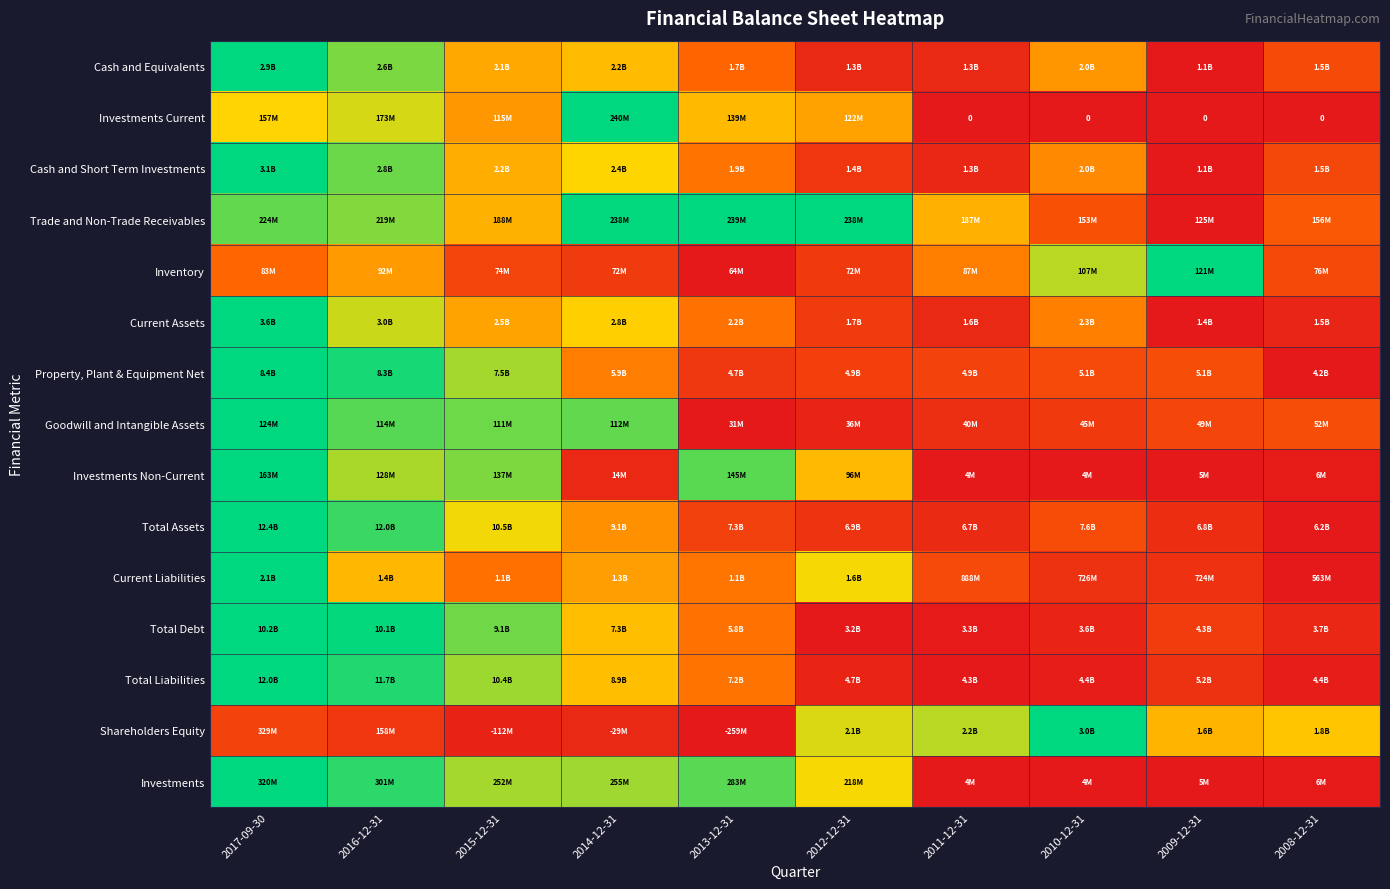

Between 2017-09-30 and 2016-12-31, which is larger?

2017-09-30